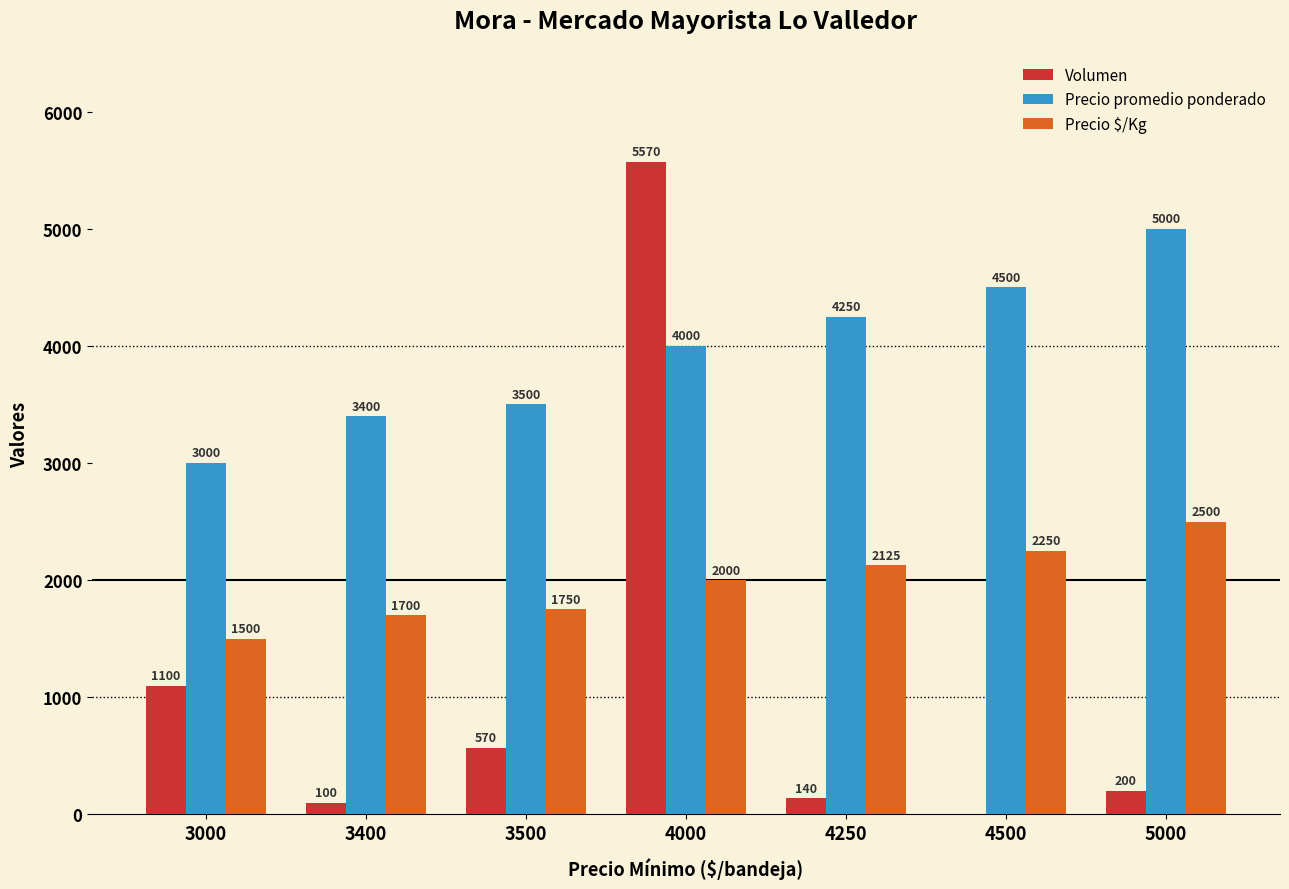

How many series are shown in this chart?

3